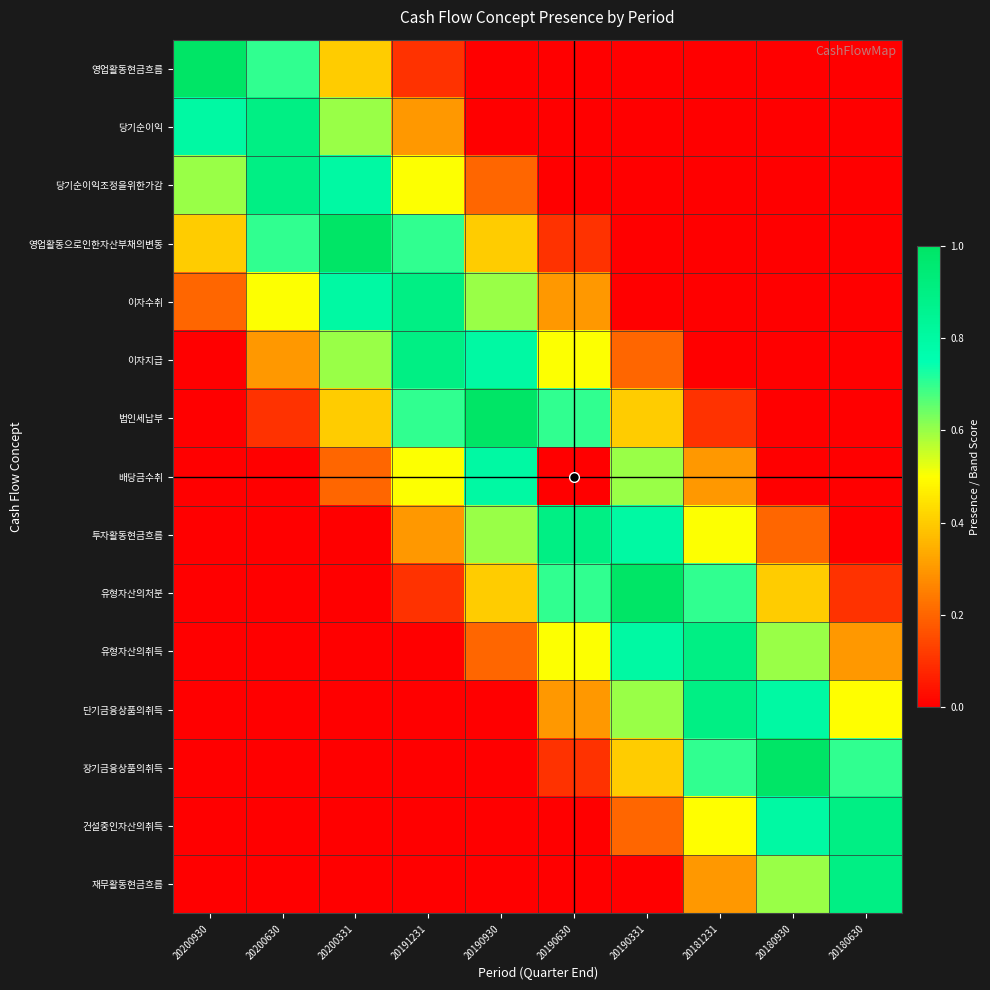

How many categories are shown in the chart?

10